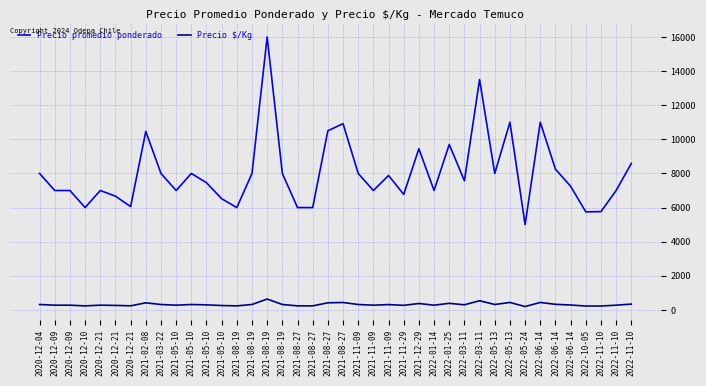

In Precio promedio ponderado, how many points are lower than both neighbors (excluding endpoints)?

11